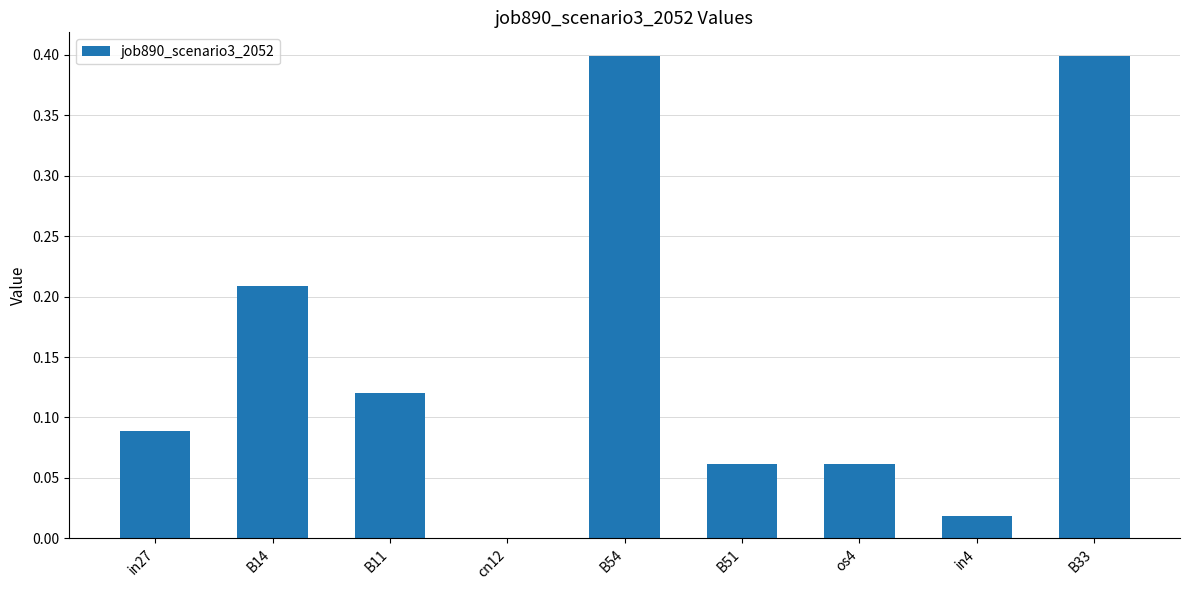

The chart shows a value of 0.2 at B33. True or false?

False